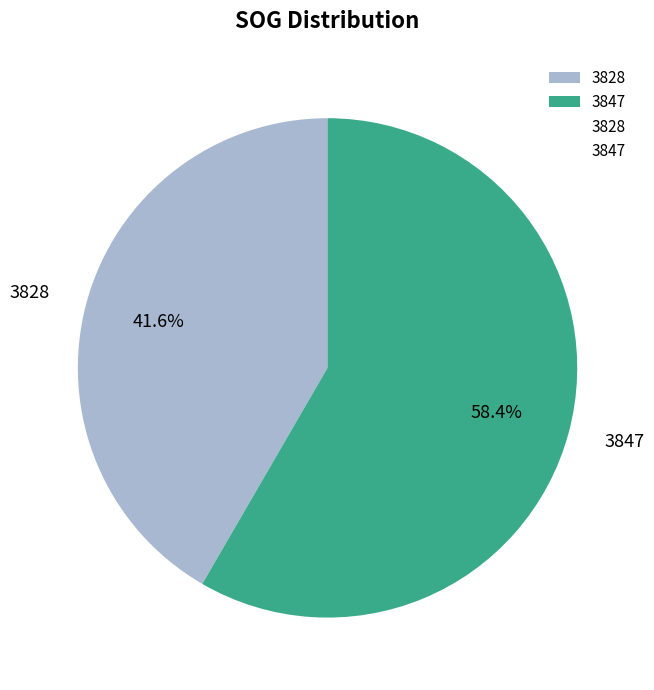

Count the number of slices in the pie.

2